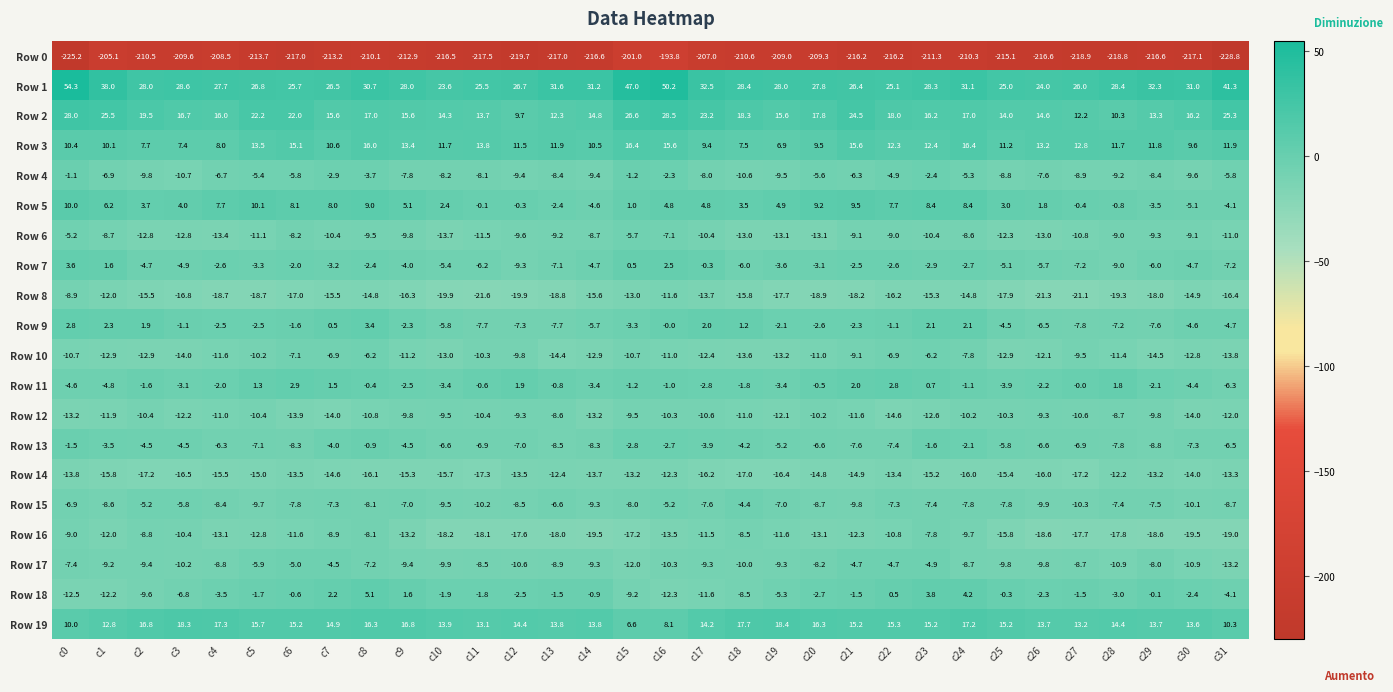

What is the difference between the Row 13 values at c24 and c3?

2.4